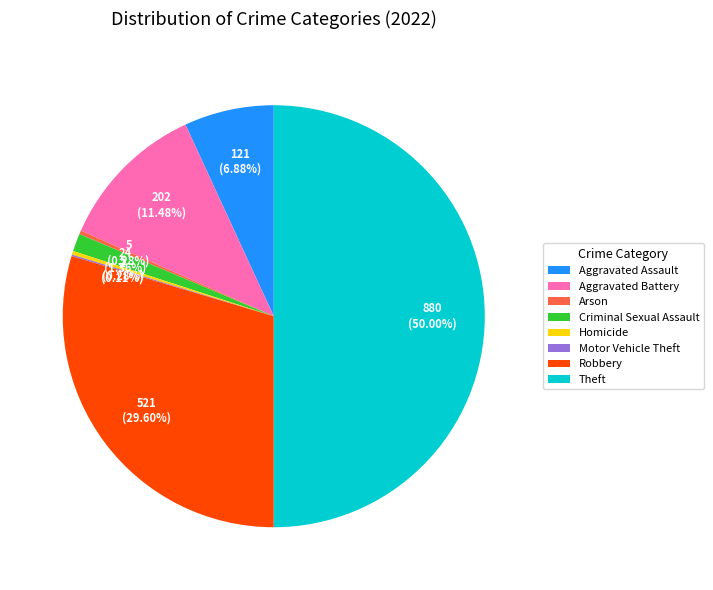

To the nearest percent, what is the average slice percentage?

12%